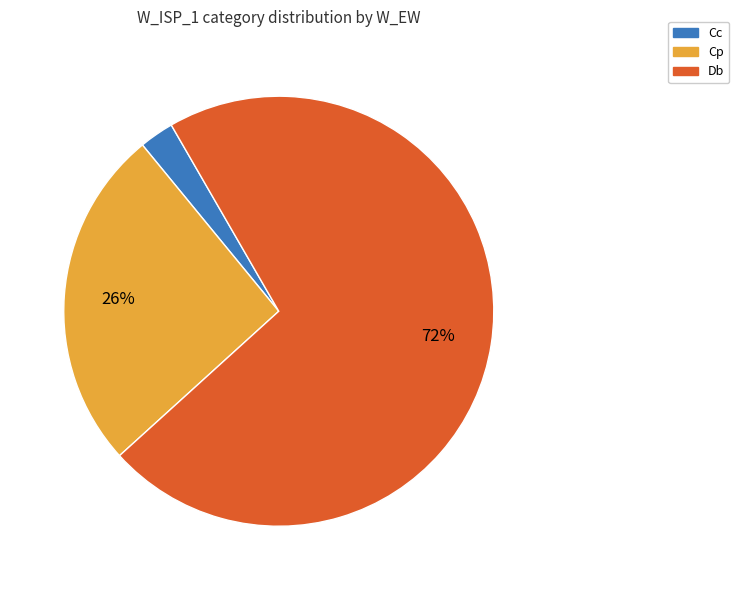

Is there any slice that represents more than half of the pie?

Yes